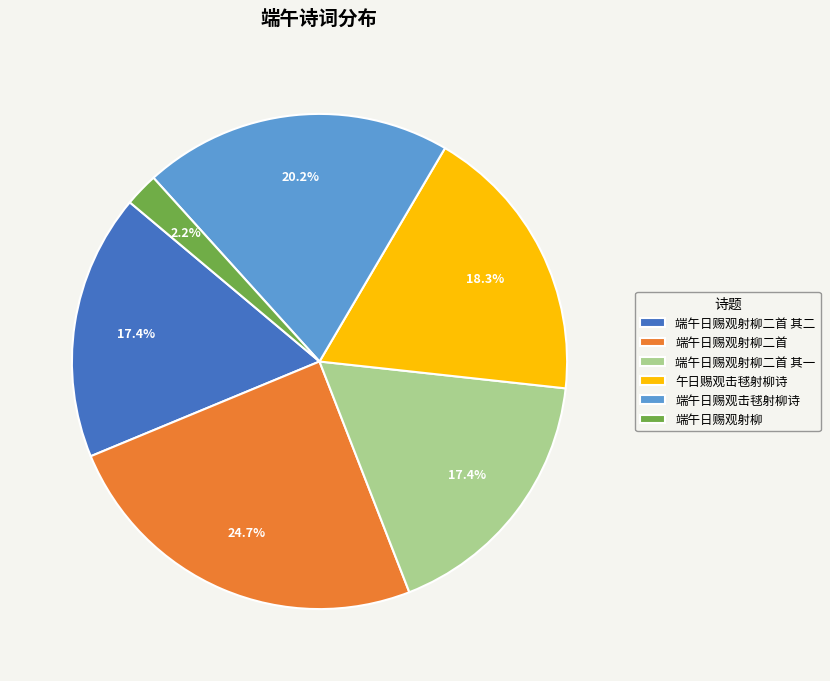

Does 端午日赐观射柳二首 其二 account for over 50% of the chart?

No